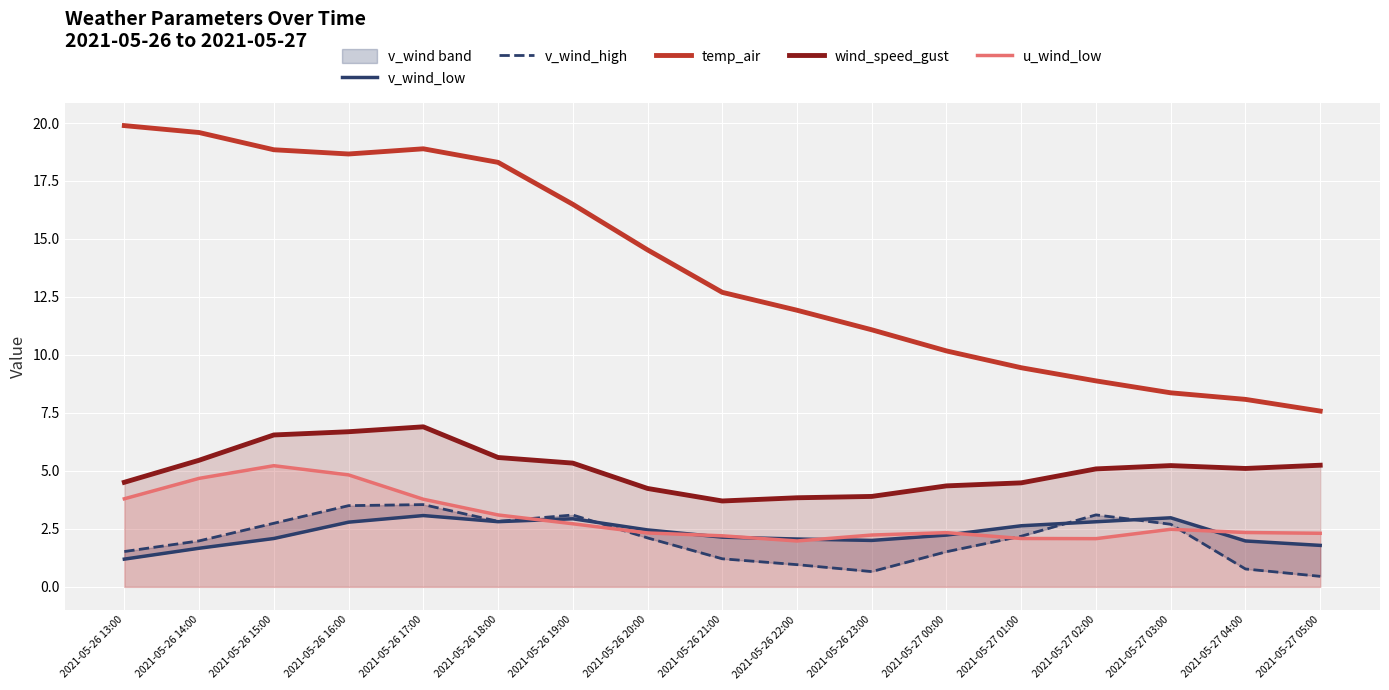

True or false: u_wind_low has more than 2 points higher than both neighbors.

True